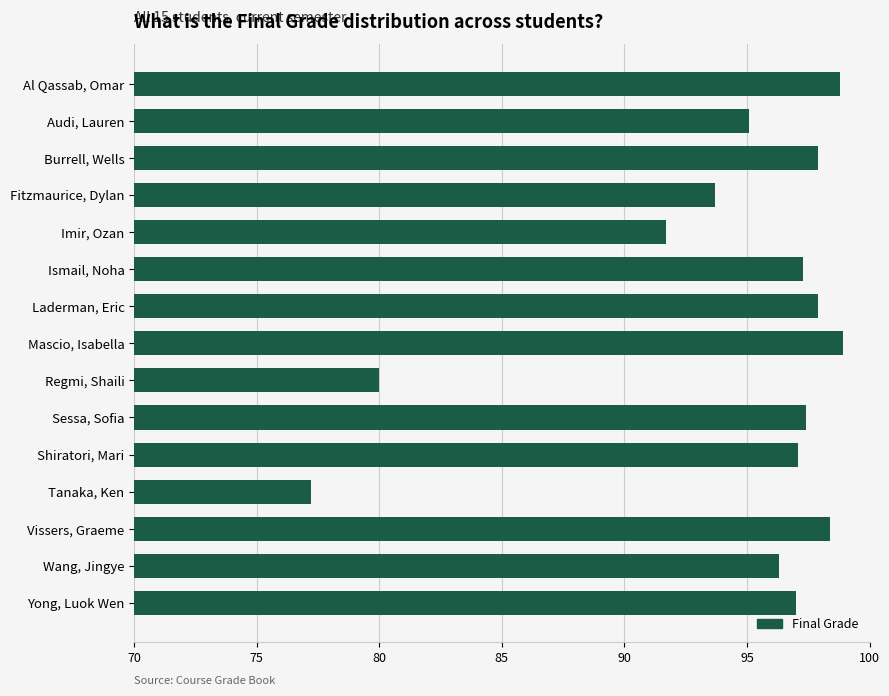

Approximately how many times larger is the value at Burrell, Wells compared to Mascio, Isabella?

1.0